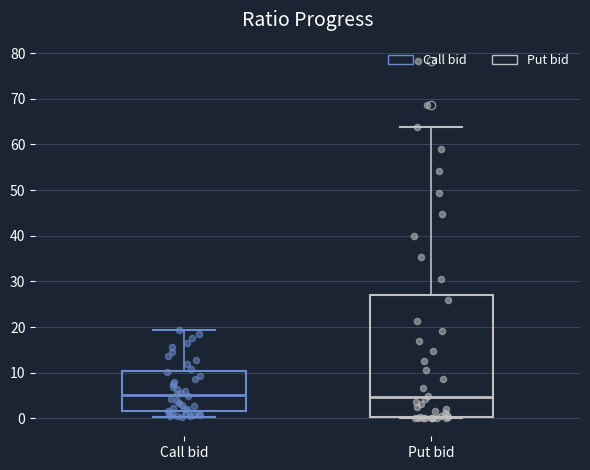

Reading left to right, transcribe this box plot: for each box, give where its median line is, the range the box spans, and where its two whiskers end, as read against the y-axis. The values are not printed on the chart, so give them approximately, as read against the axis.

Call bid: median 5, box 2 to 10, whiskers 0 to 19
Put bid: median 5, box 0 to 27, whiskers 0 (just below the box's lower edge) to 64